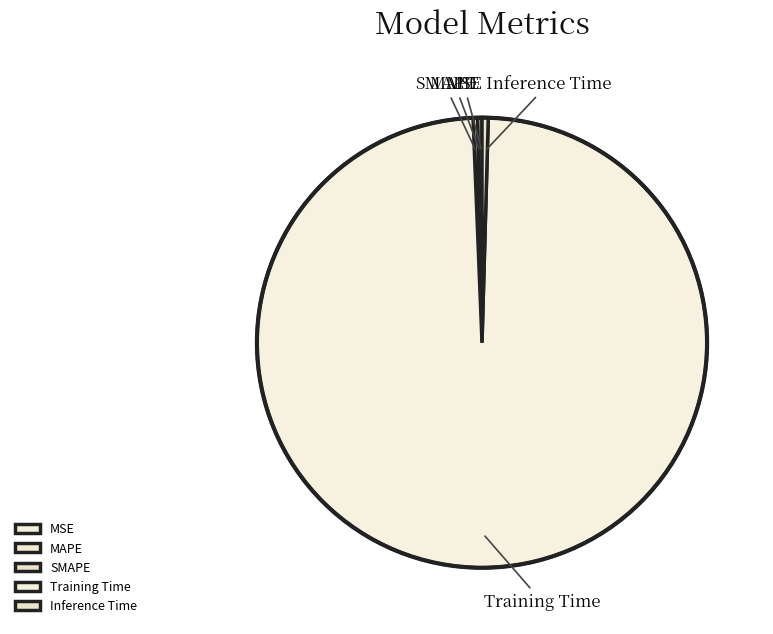

Which slice represents more than half of the pie?

Training Time